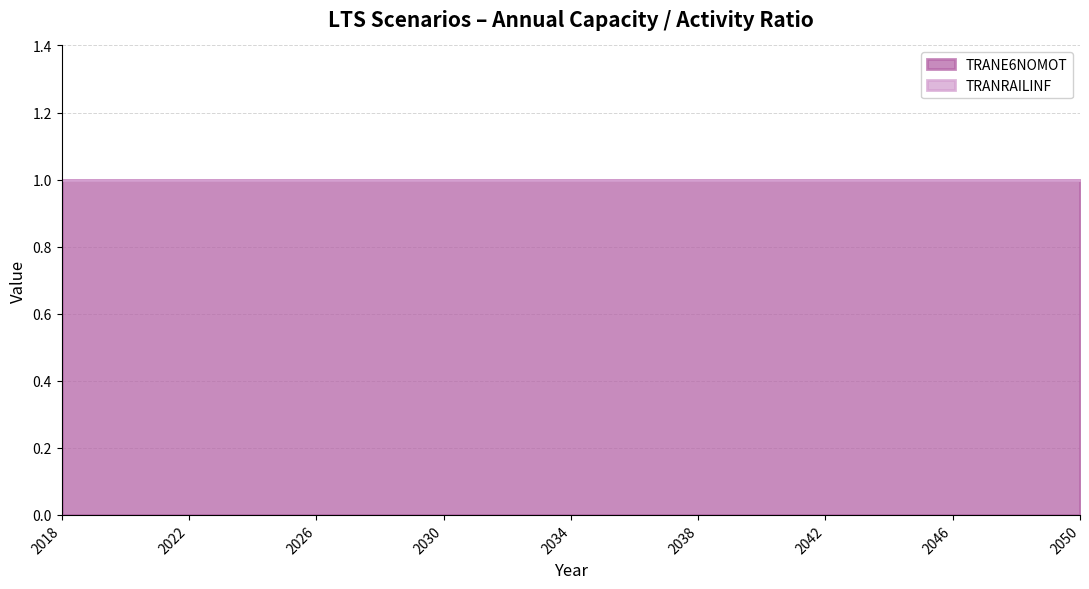

True or false: TRANE6NOMOT and TRANRAILINF intersect in this chart.

False